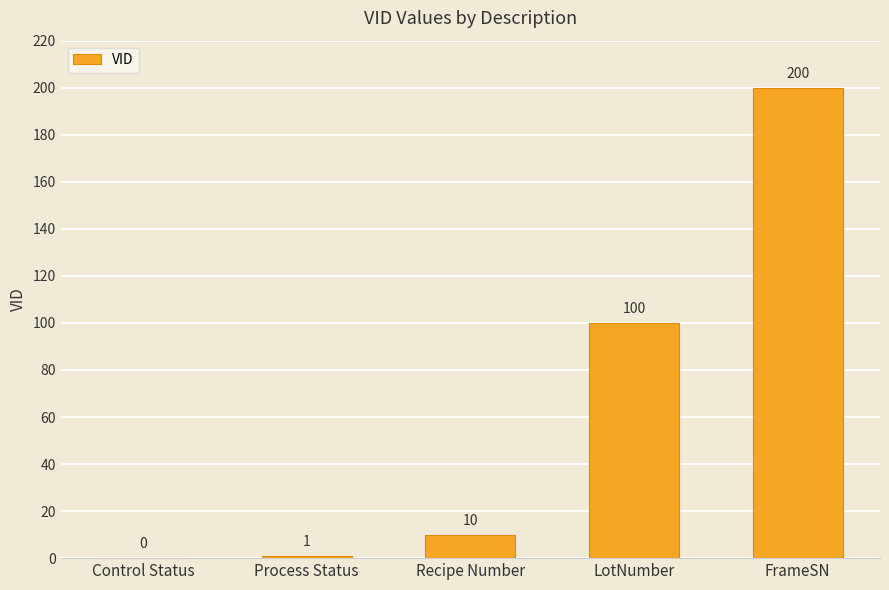

What is the sum of the values at Control Status and LotNumber?

100